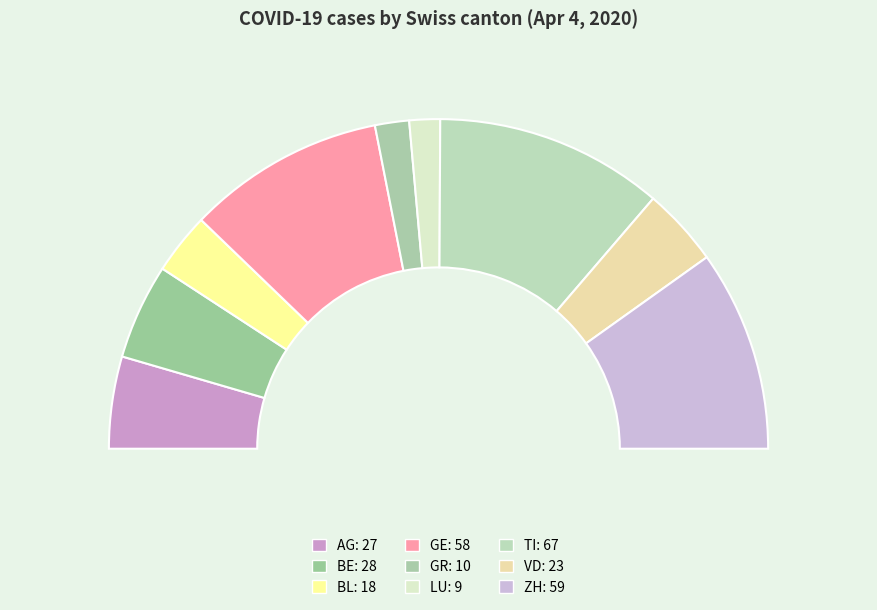

Combined, what portion of the pie is VD and GR?

11.0%